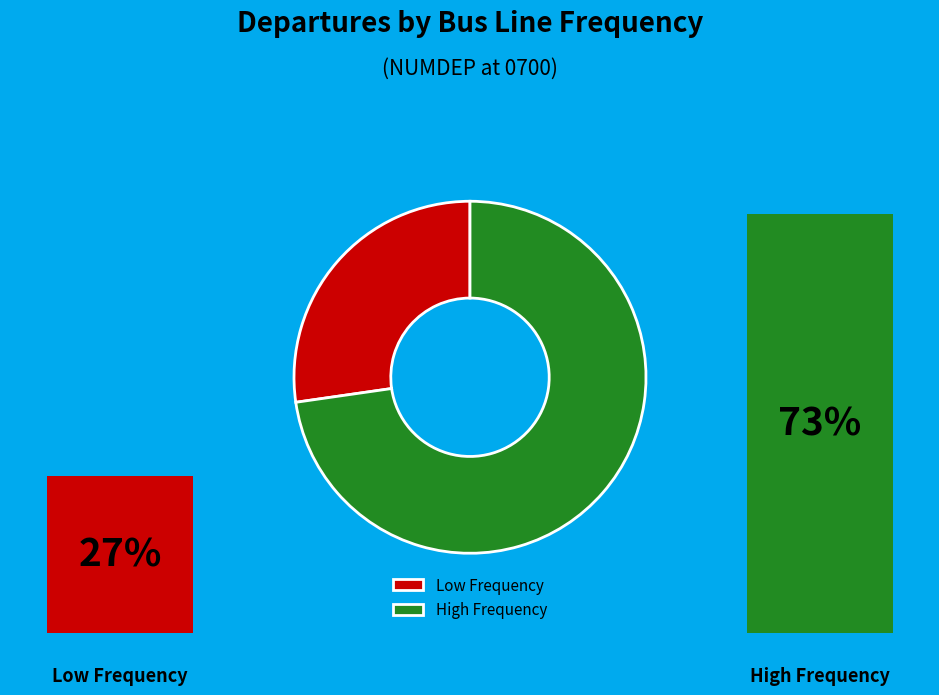

Does B31> represent more than half of the total?

No